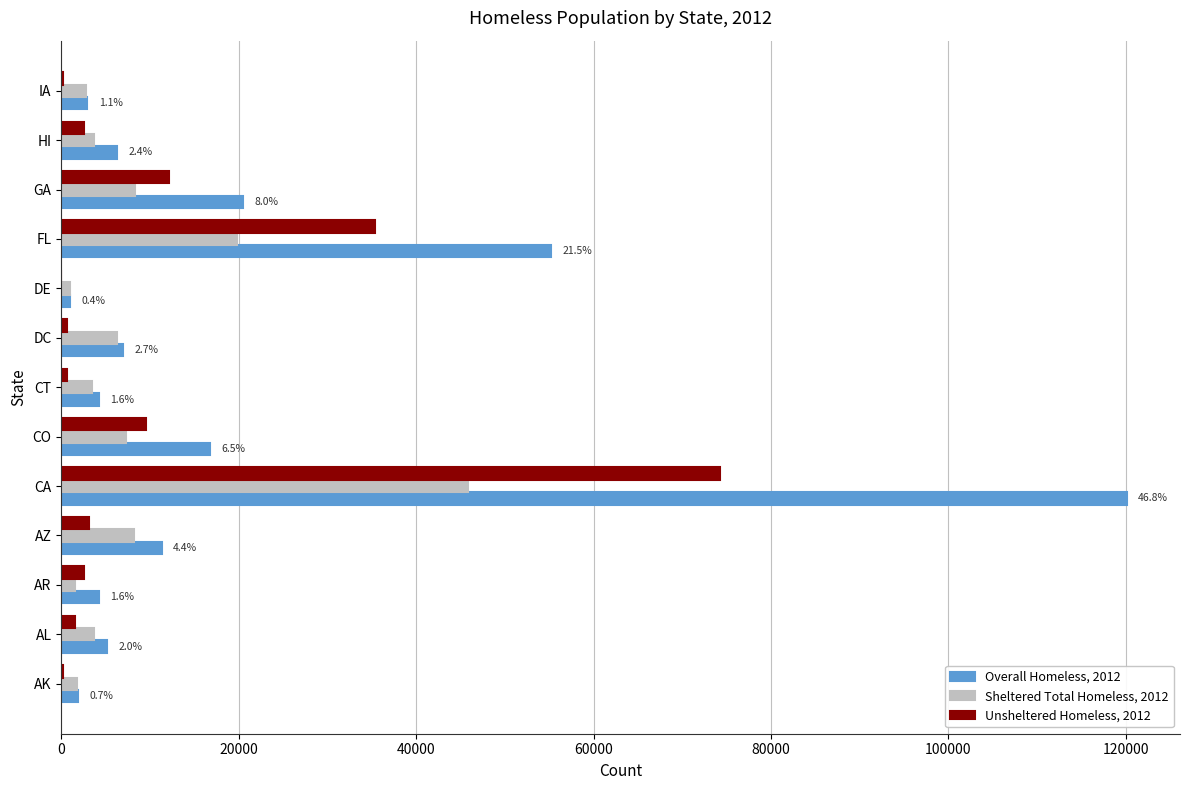

At which category is the sum across all series the highest?

CA